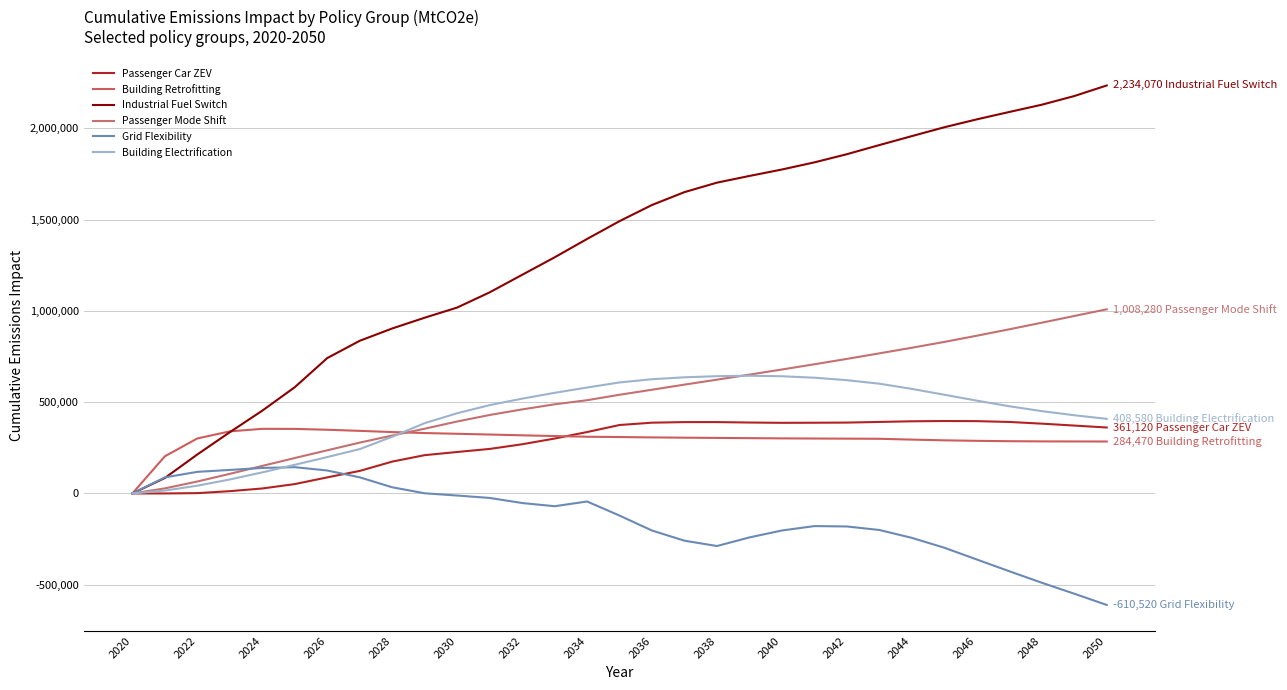

Reading left to right, transcribe all the data shown in this chart.

Passenger Car ZEV: 0	56	1752	12540	27250	51310	88050	123430	174390	209710	227020	243810	269320	300630	336290	374810	387590	390700	390760	388360	386750	387280	388060	391620	395130	396620	396010	391490	382260	371720	361120
Building Retrofitting: 0	203484	301174	339990	353820	353540	348800	342750	336180	330810	326730	322620	318360	314330	310580	308930	306910	305380	304100	302830	301580	300760	300100	299340	294870	290920	288100	286160	285090	284750	284470
Industrial Fuel Switch: 0	84715	213536	335419	453350	581750	741280	835980	903400	962300	1017980	1101180	1197130	1292820	1393520	1491160	1579680	1650080	1701950	1738590	1773870	1812950	1857700	1907730	1956700	2005180	2048470	2088880	2128590	2176030	2234070
Passenger Mode Shift: 0	27730	65444	107380	150900	193990	236280	278420	317170	354580	394030	429650	460160	488060	510590	540420	568010	596020	623060	650670	678770	707410	736780	767190	797860	829710	863730	898840	934980	971790	1008280
Grid Flexibility: 0	87997	118344	128730	139650	143920	125660	88220	33780	930	-11380	-24600	-52420	-69890	-44020	-121220	-203100	-258750	-287920	-240670	-202770	-178660	-180780	-200080	-243210	-297220	-361690	-425910	-488830	-548900	-610520
Building Electrification: 0	15907	42535	76490	115460	157010	199320	242850	310520	385060	439210	483690	519100	550990	580050	607880	625490	636050	642180	644670	641740	633790	620320	601010	572570	540510	508260	477520	450840	428270	408580